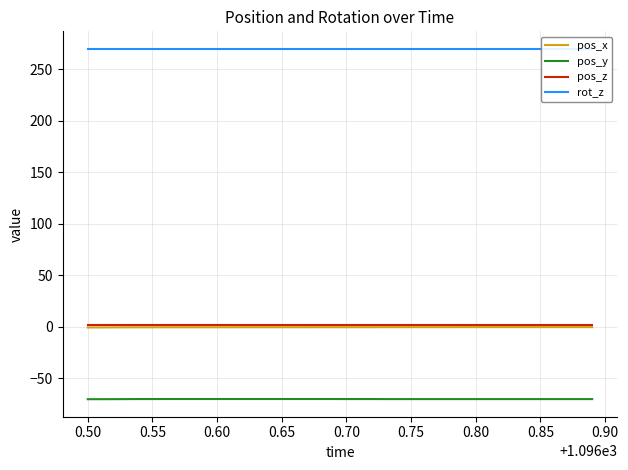

True or false: pos_x and pos_y intersect in this chart.

False